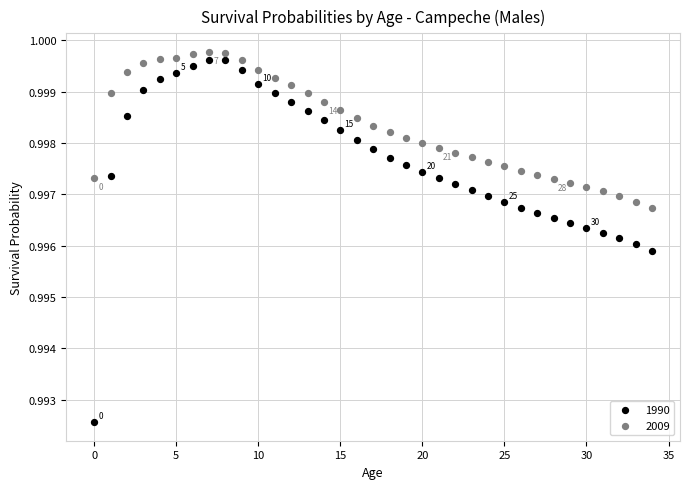

Which series reaches the minimum Y coordinate?

1990